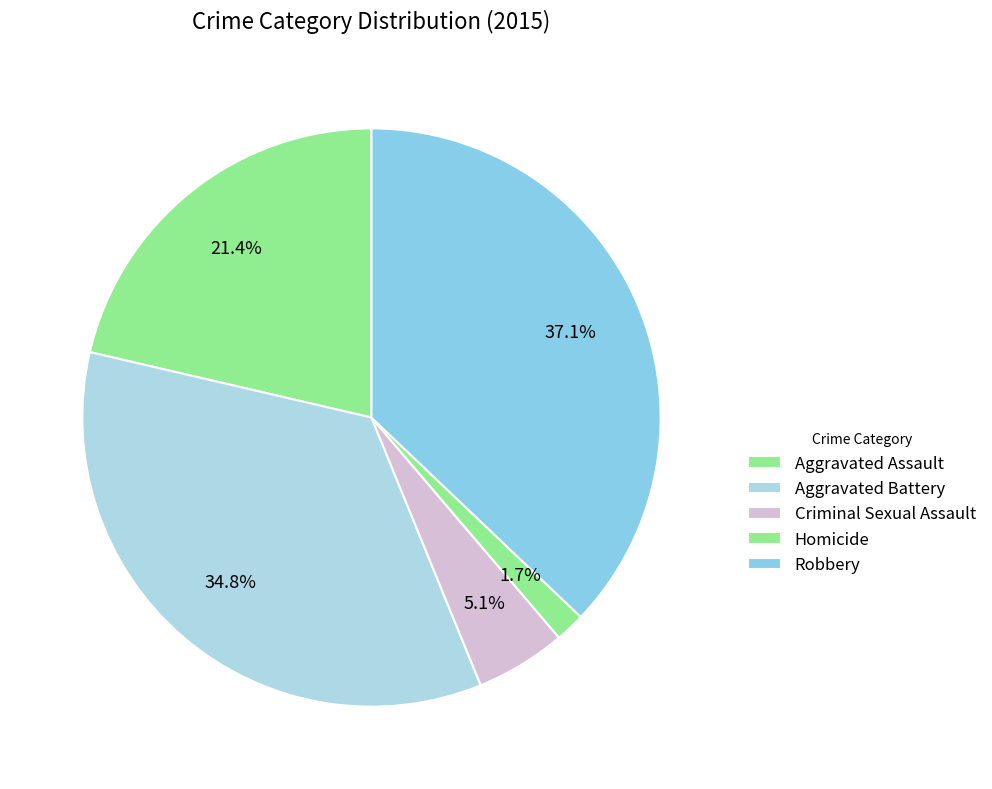

Combined, do Criminal Sexual Assault and Aggravated Battery account for over 50%?

No